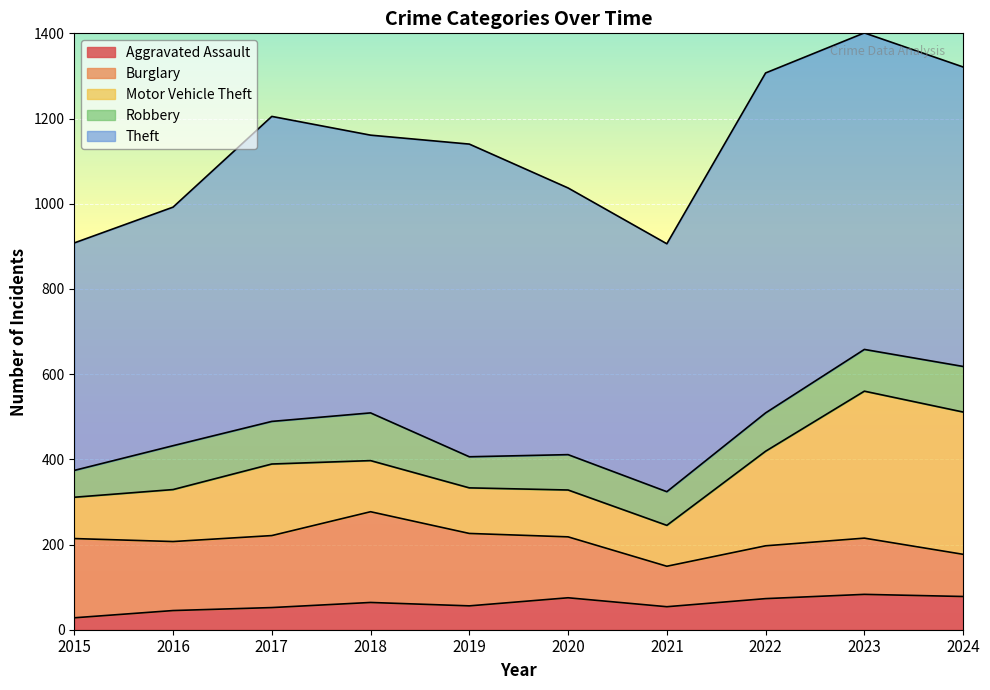

Rank the series by their maximum value, from lowest to highest.

Aggravated Assault, Robbery, Burglary, Motor Vehicle Theft, Theft